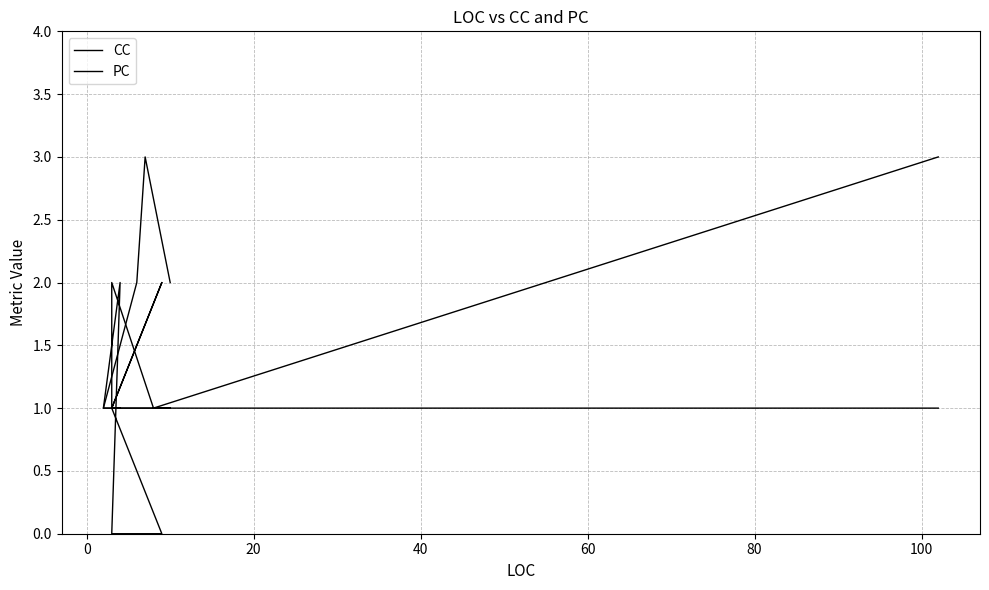

What is the label of the 7th point from the left?

100